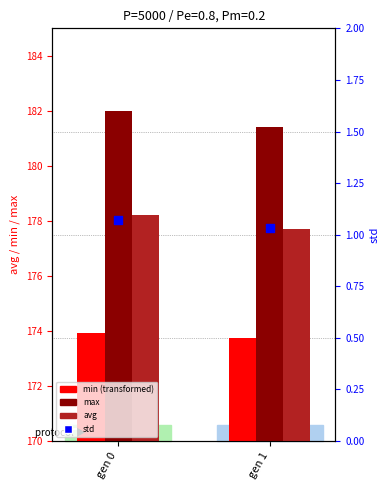

Which series reaches the maximum Y coordinate?

max